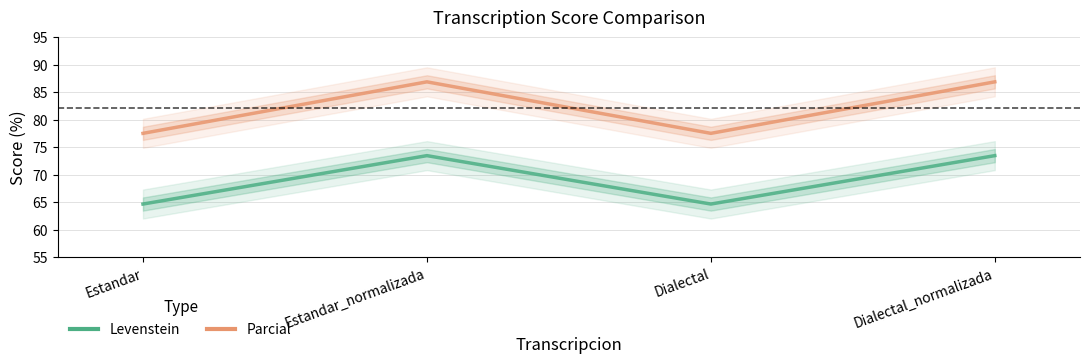

Where is Parcial nearest to the value 82?

Estandar